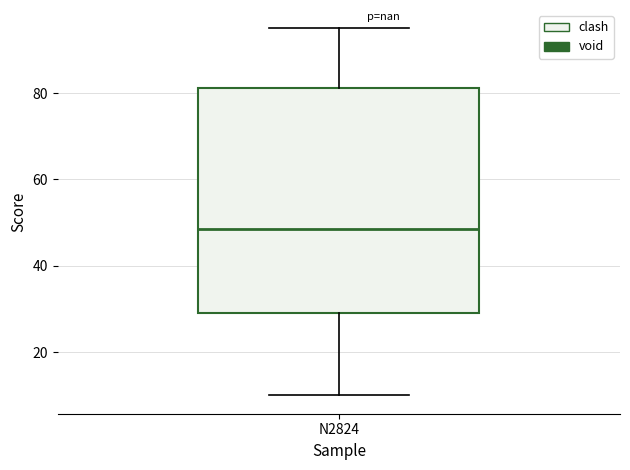

Read this box plot against the y-axis: the position of the median line, the range covered by the box, and the ends of both whiskers. The values are not printed on the chart, so give them approximately, as read against the axis.

median 48, box 30 to 82, whiskers 10 to 96